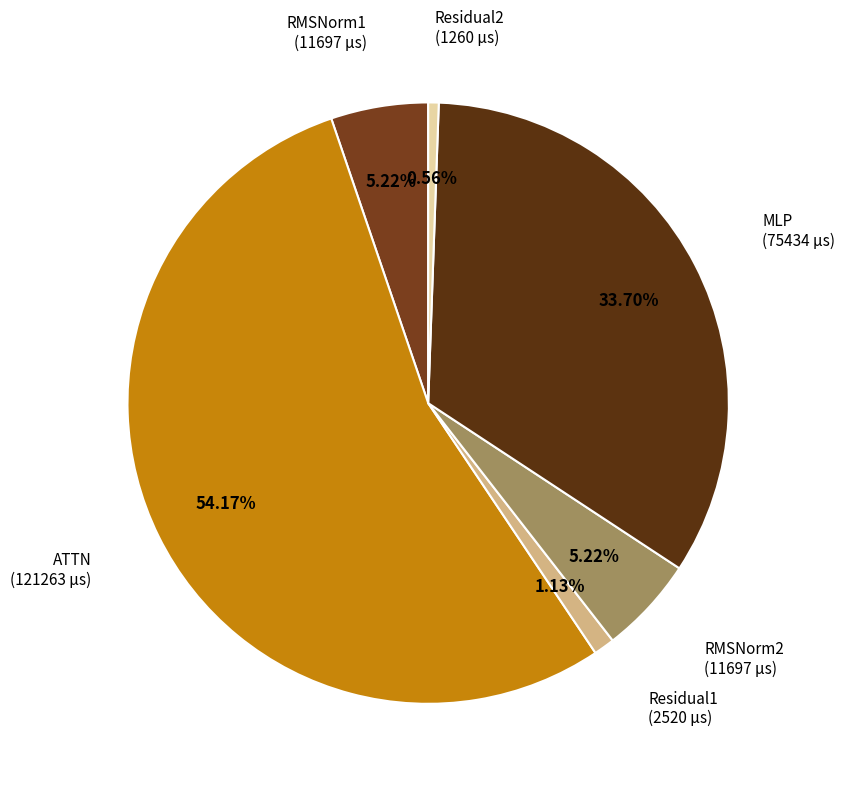

Combined, do RMSNorm1 and ATTN account for over 50%?

Yes